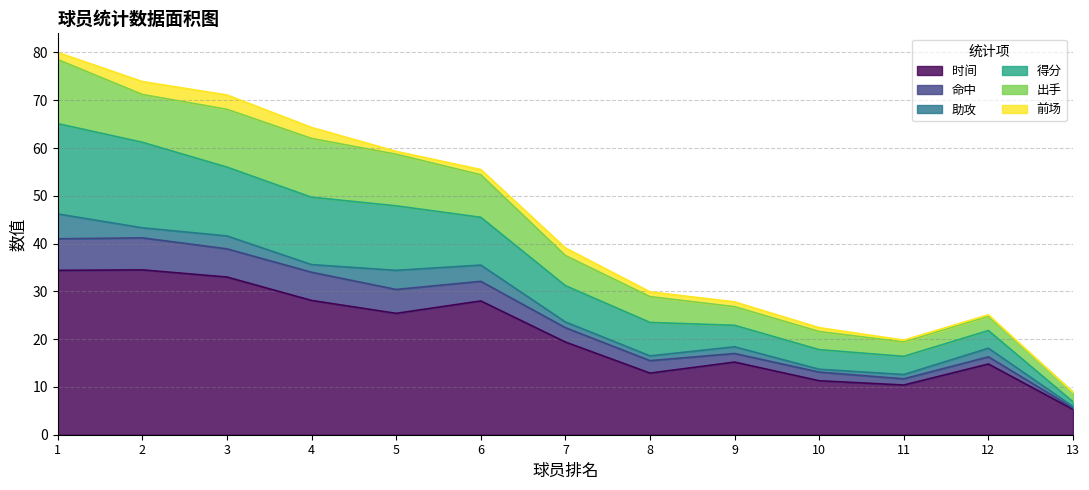

Which category has the lowest value in the 时间 series?

13